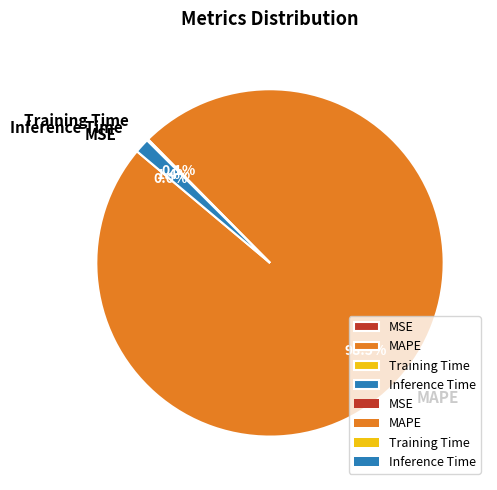

Do Inference Time and MAPE together represent more than half of the pie?

Yes